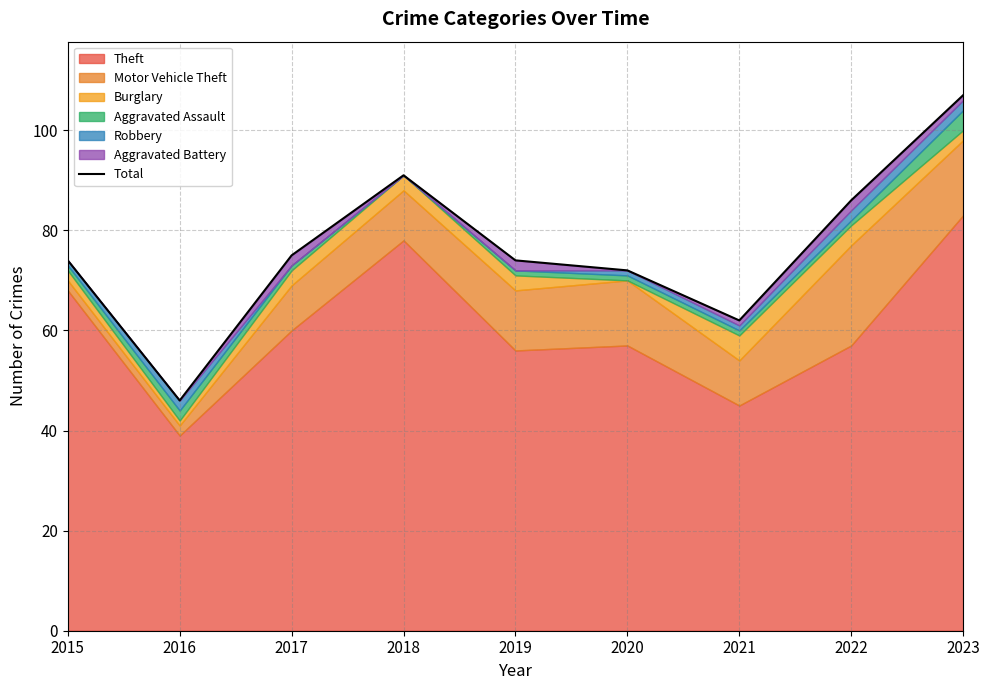

At which label is the value closest to 76?

2017